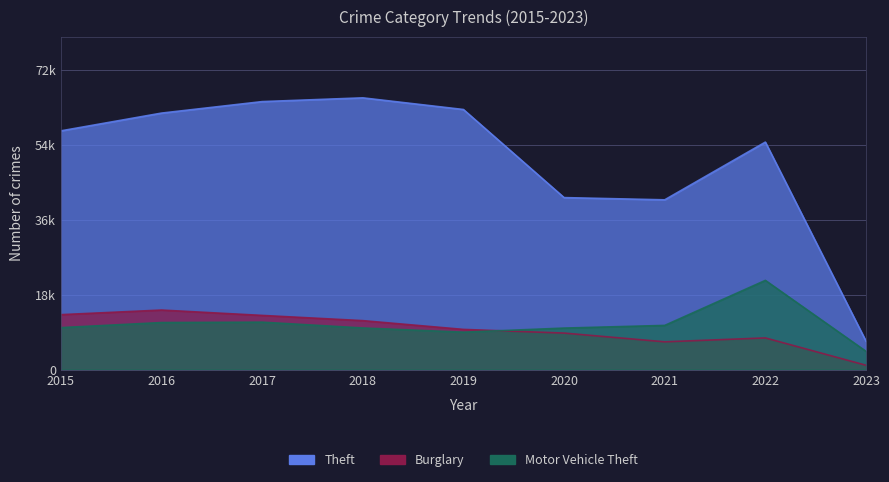

List the series in order of their peak value, highest first.

Theft, Motor Vehicle Theft, Burglary